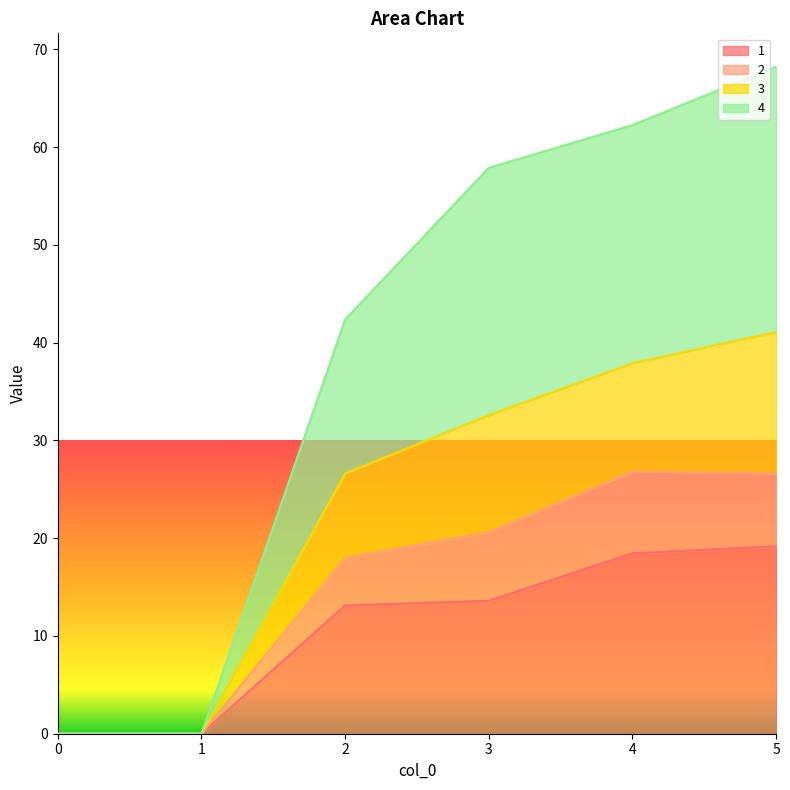

What is the difference between the maximum and second lowest values in the 1 series?

19.2